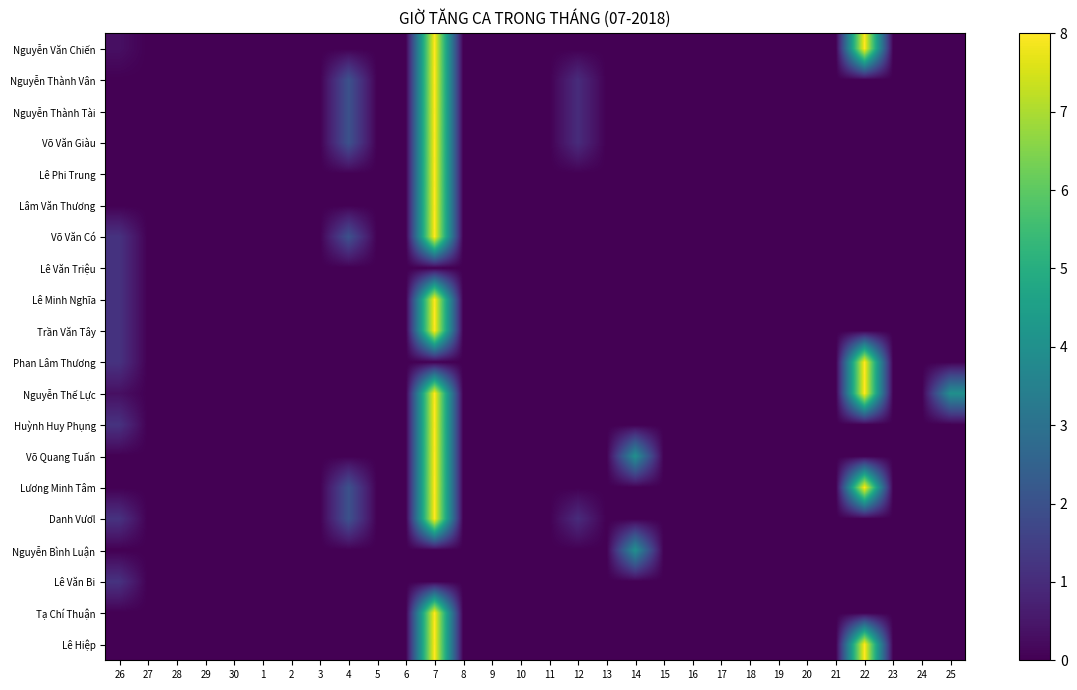

Which series has the largest total across all categories?

Nguyễn Thế Lực